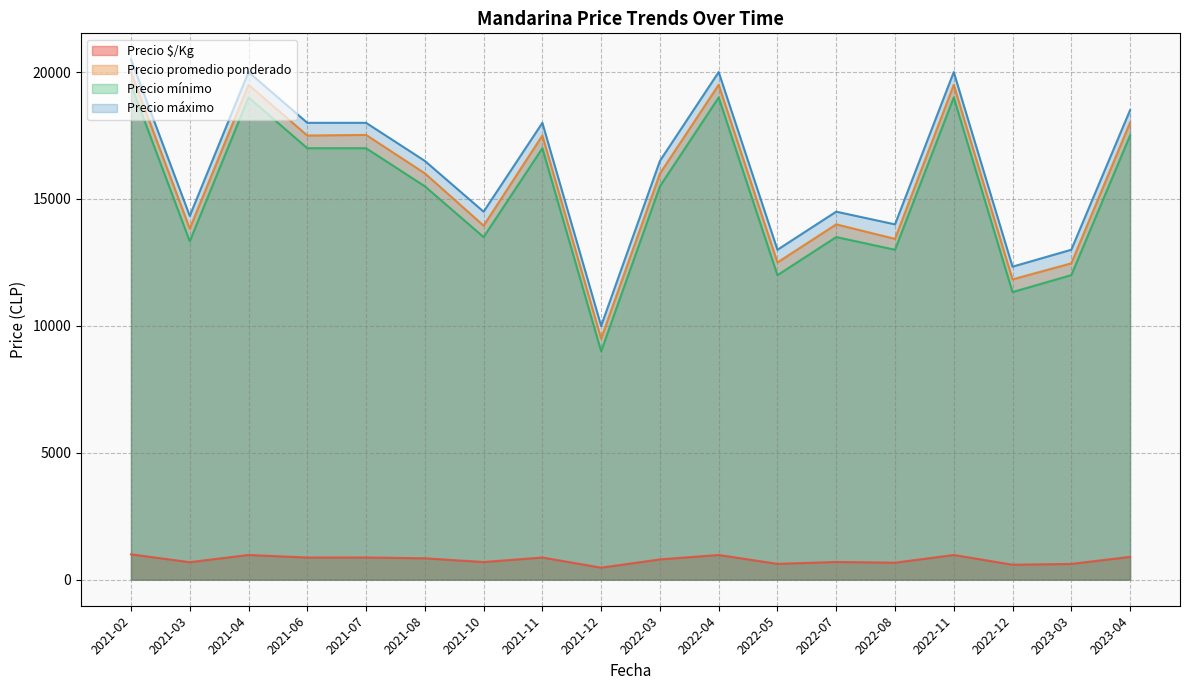

Between 2022-07 and 2022-08, which is larger?

2022-07